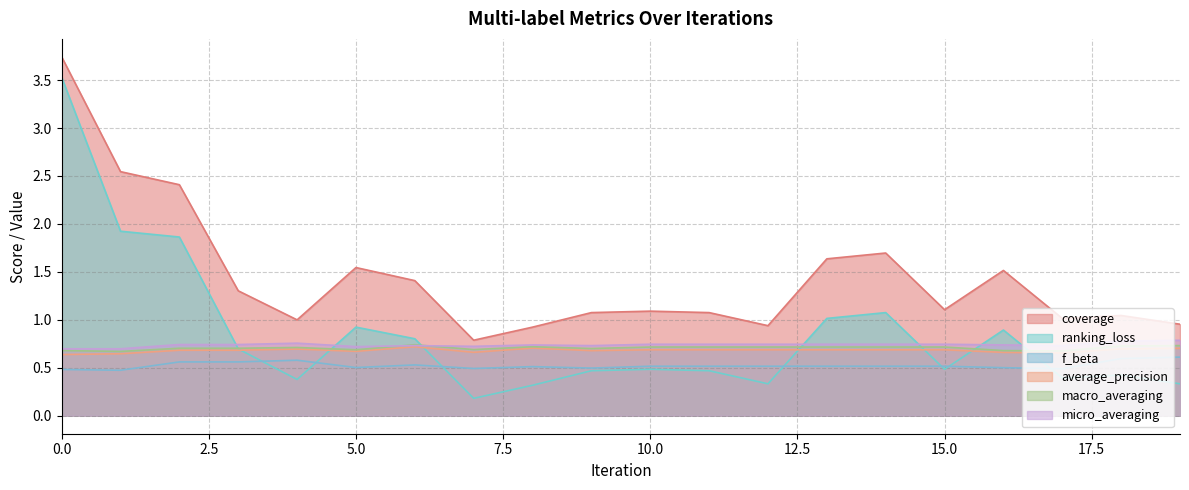

At how many categories does at least one series exceed 1?

15